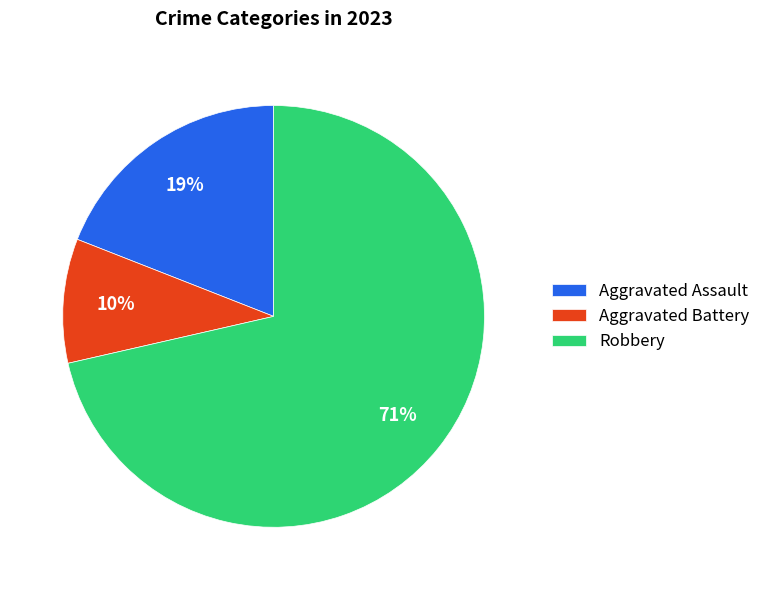

True or false: Robbery accounts for 71% of the total.

True